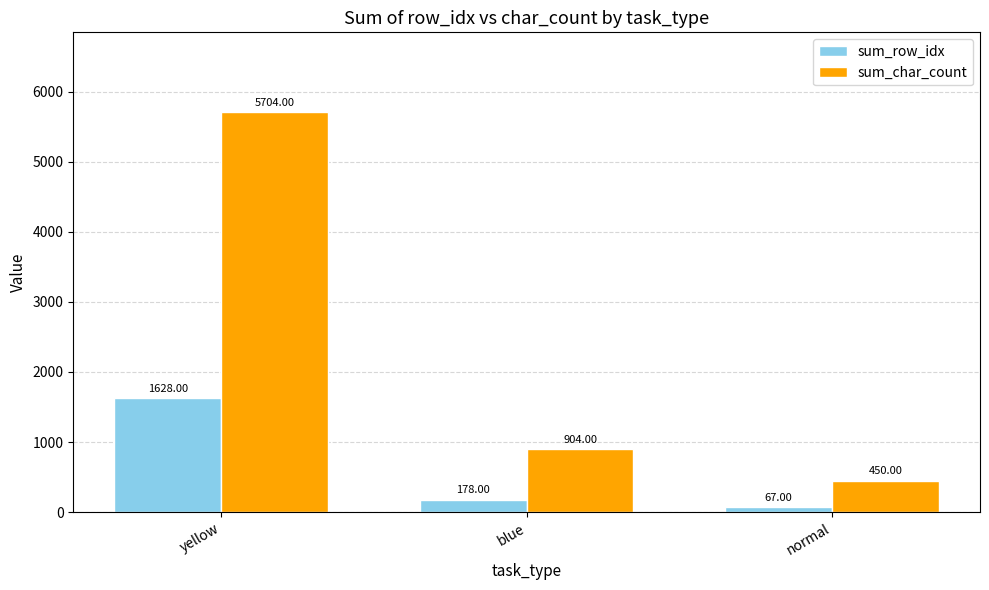

At yellow, list the series in order from smallest to largest.

sum_row_idx, sum_char_count